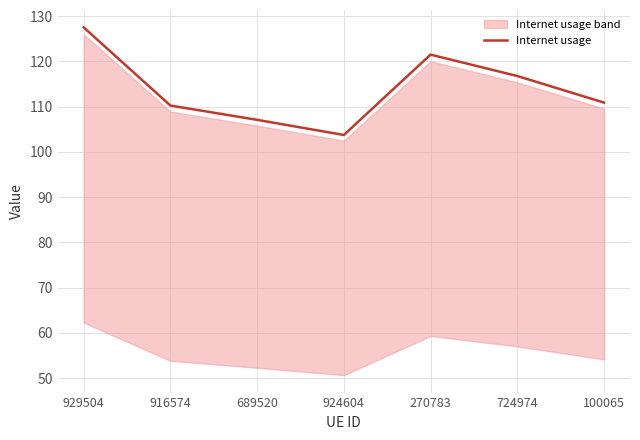

Reading right to left, what are all the values shown in this chart?

100065=110.9	724974=116.8	270783=121.5	924604=103.7	689520=107.1	916574=110.2	929504=127.5